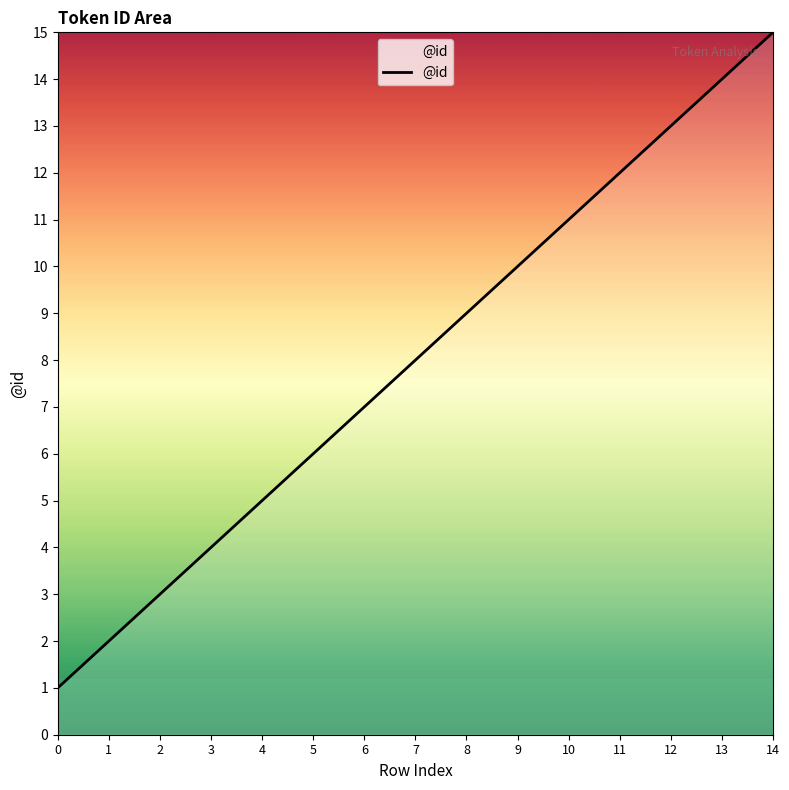

True or false: the data has more than 2 interior local peaks.

False